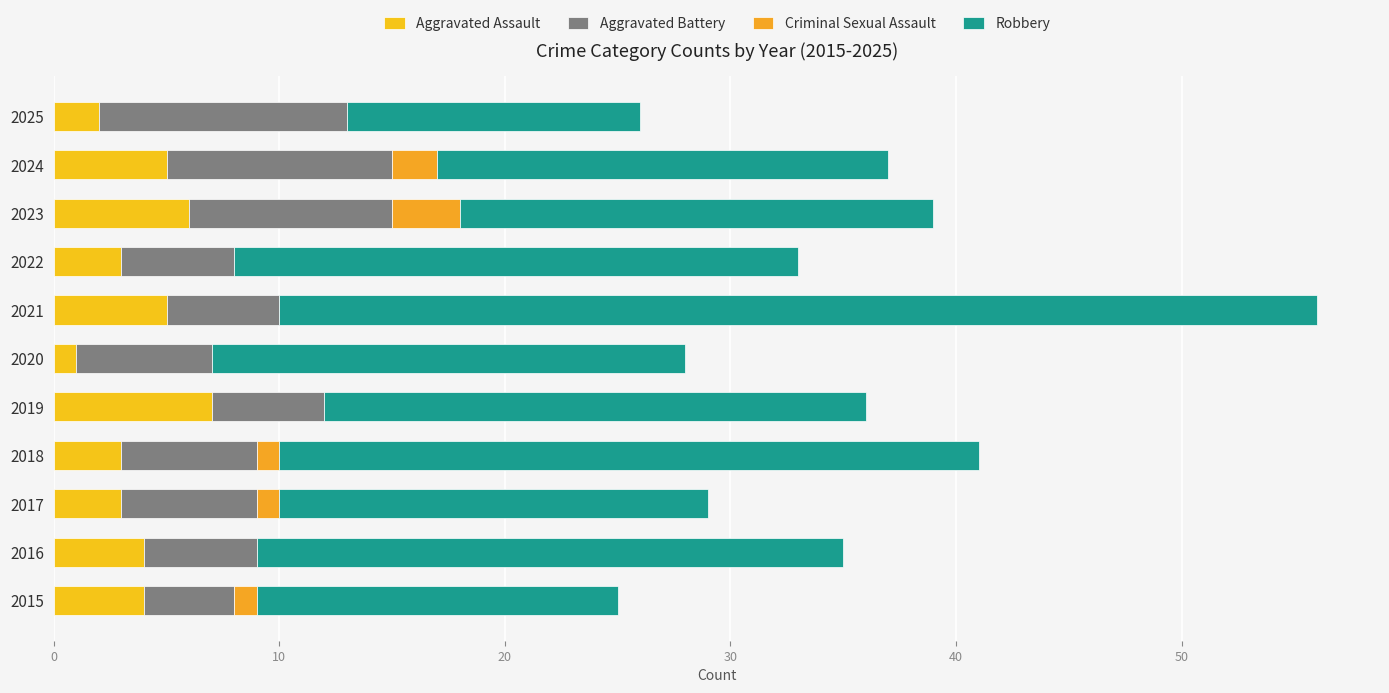

What are all the series names shown in the legend?

Aggravated Assault, Aggravated Battery, Criminal Sexual Assault, Robbery